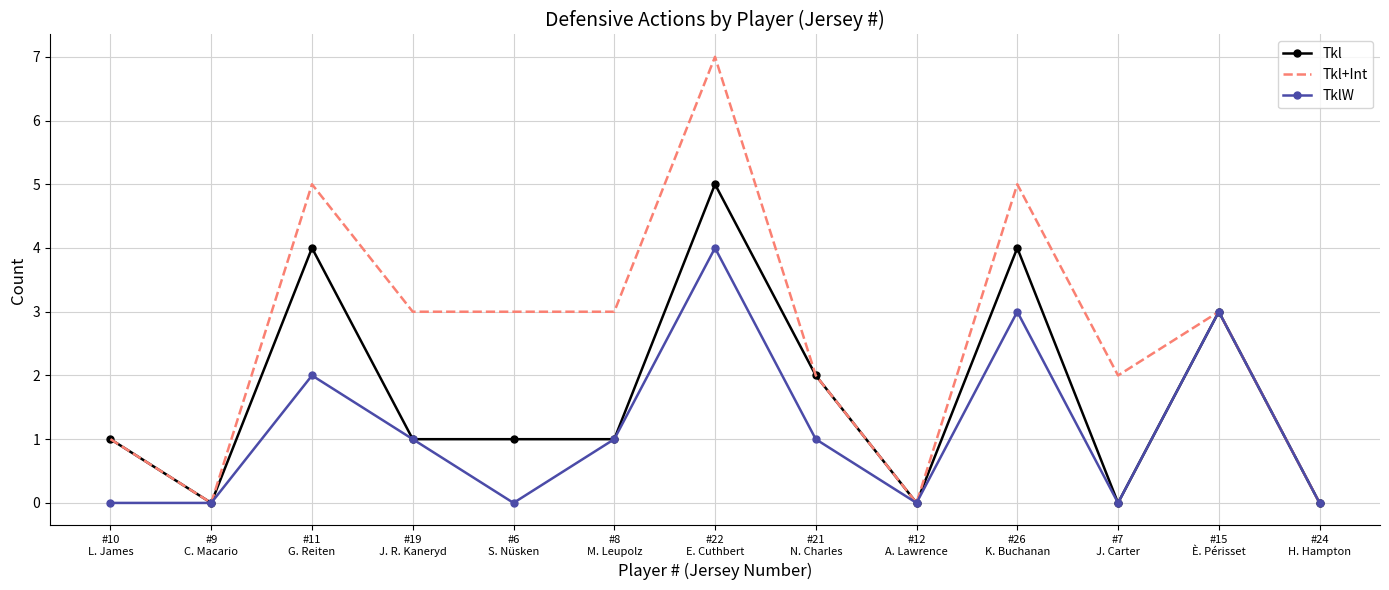

Between #9
C. Macario and #26
K. Buchanan, which series saw the biggest shift?

Tkl+Int